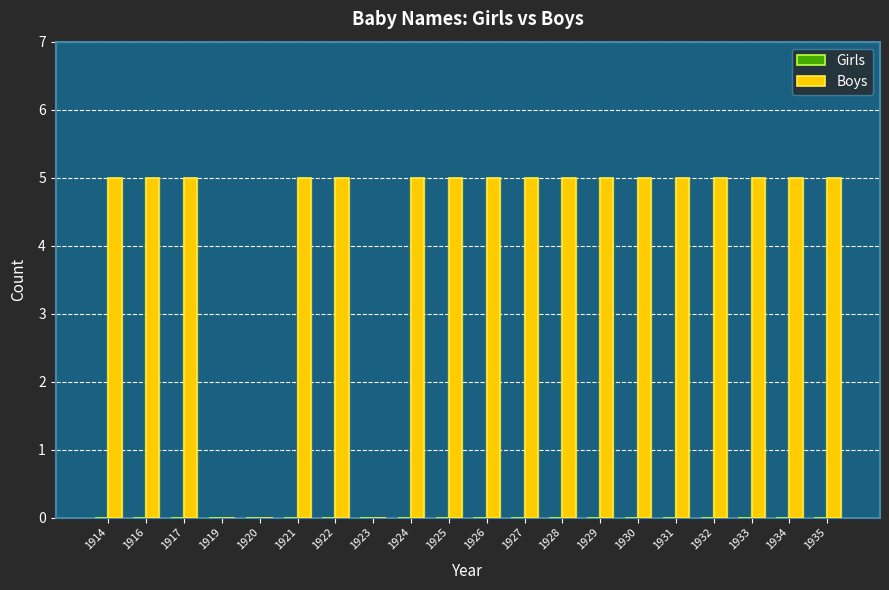

Which series changed the most between 1917 and 1925?

Girls